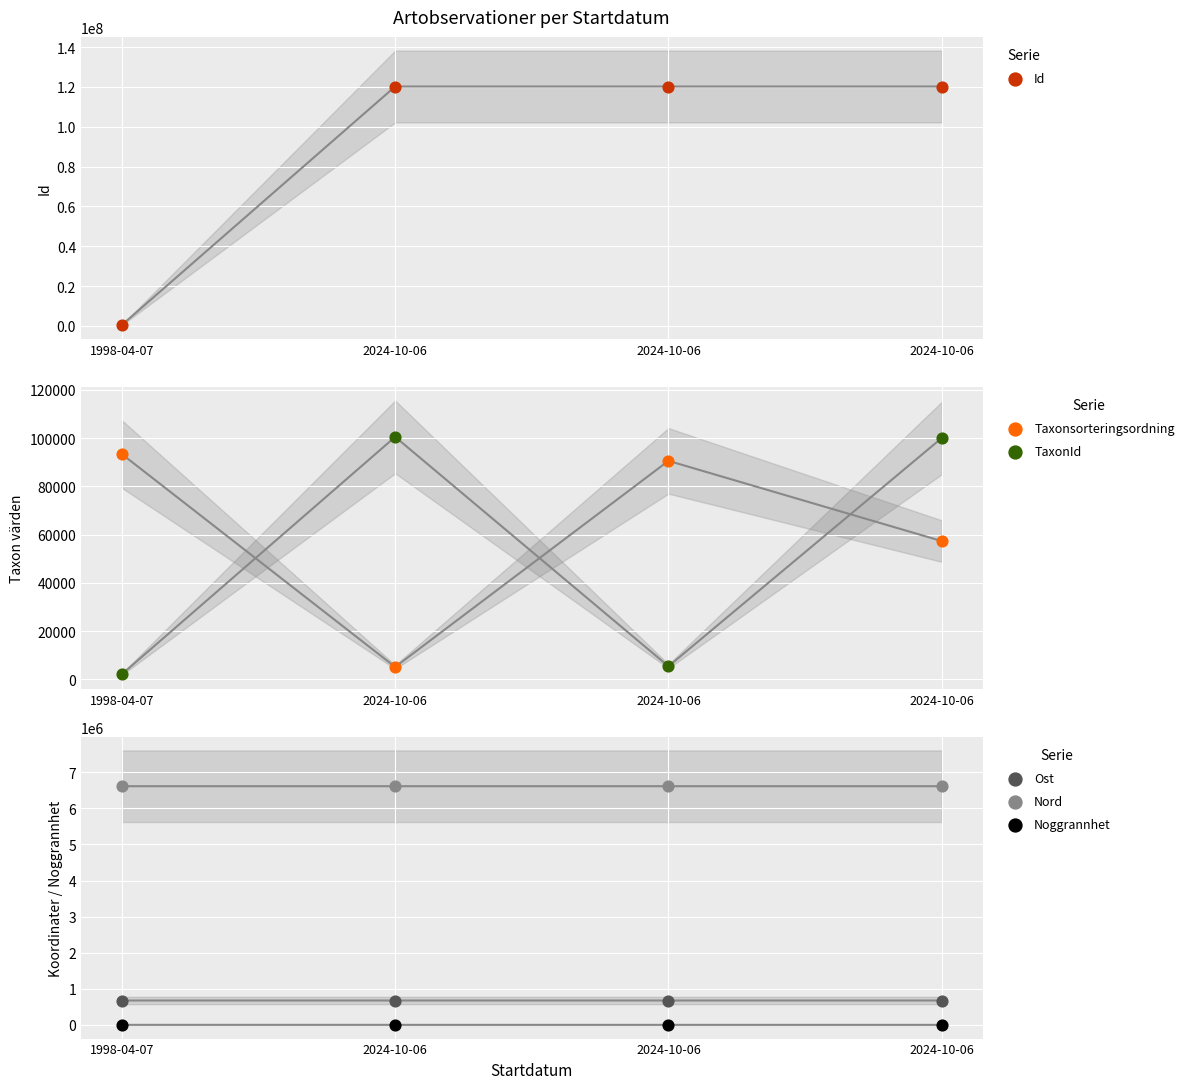

At how many categories does at least one series exceed 7325350?

3